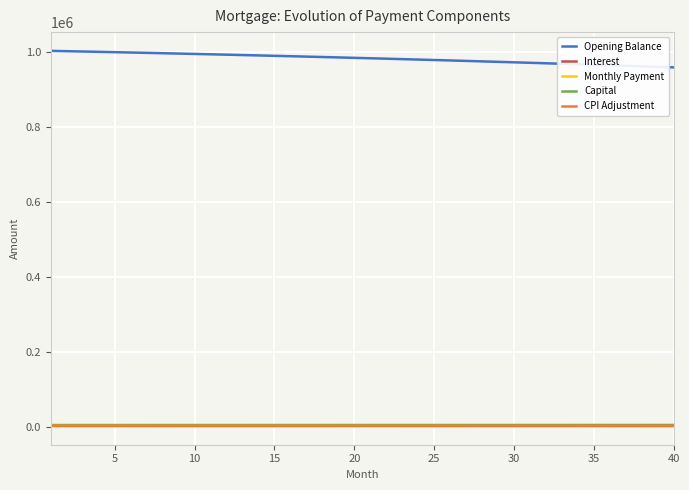

True or false: Opening Balance and Monthly Payment cross at least once.

False